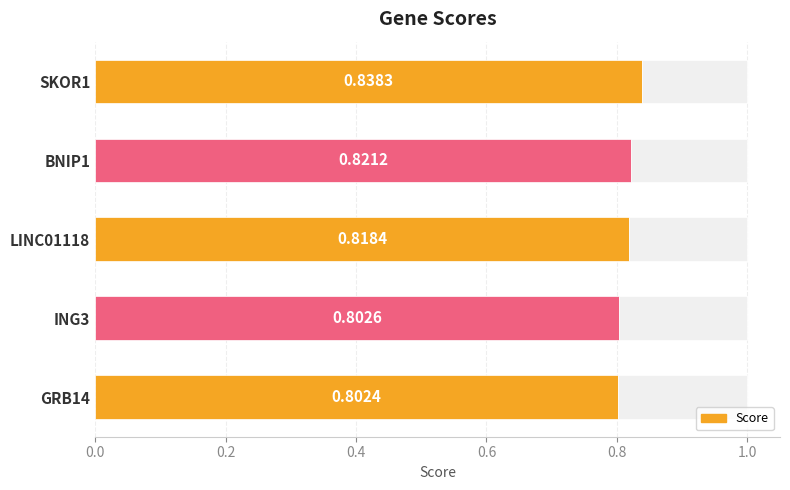

The chart shows a value of 1.2 at GRB14. True or false?

False